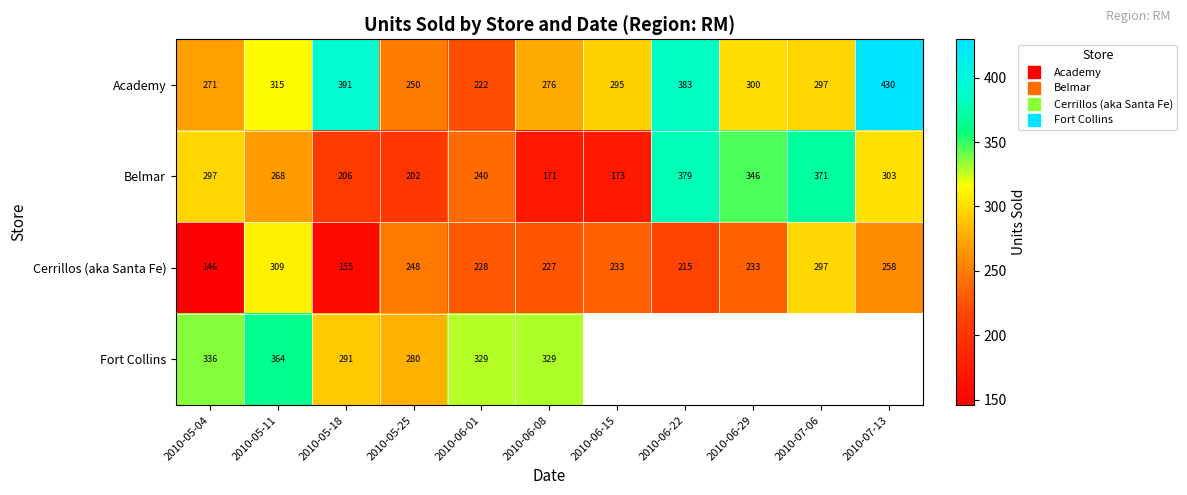

The value of Cerrillos (aka Santa Fe) at 2010-06-29 is 233.4. True or false?

True